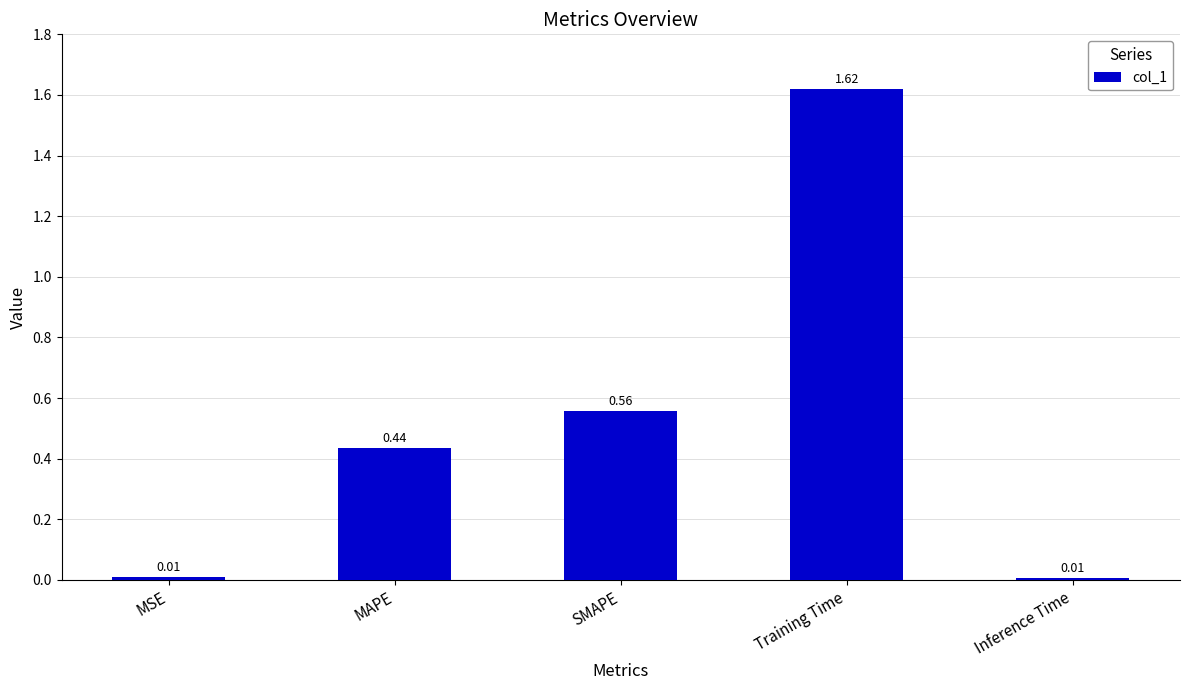

Count the number of categories in the chart.

5